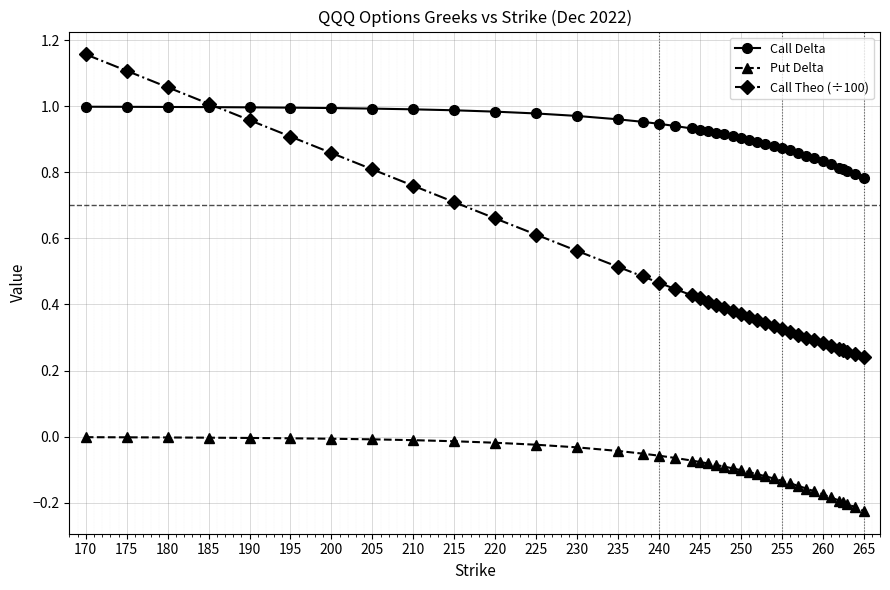

Rank the series by their average value, from highest to lowest.

Call Delta, Call Theo (÷100), Put Delta